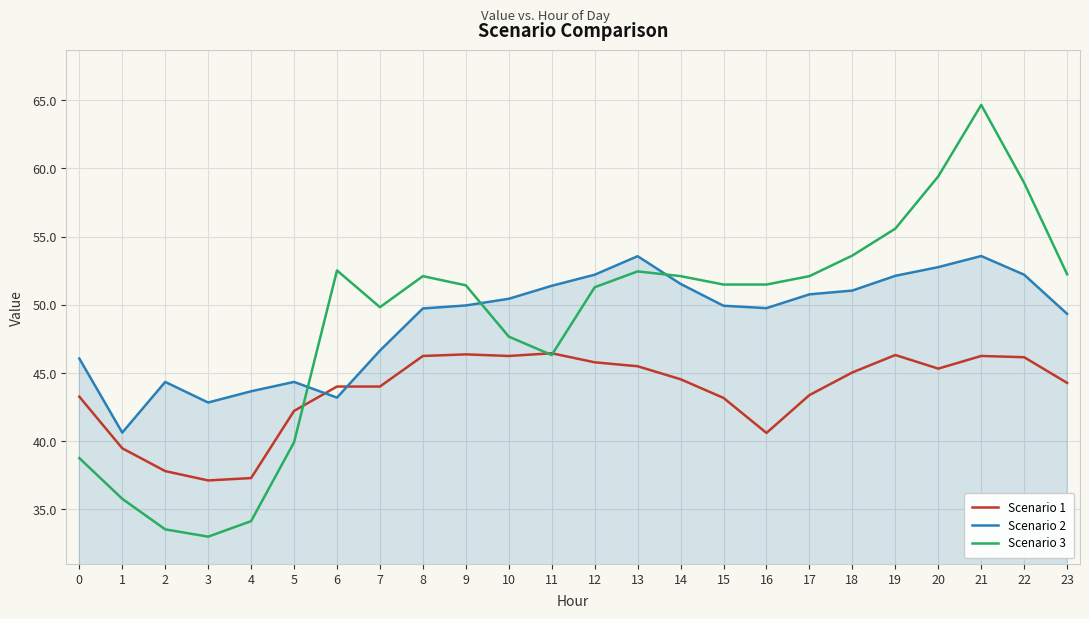

What is the highest value of the Scenario 1 series?

46.5